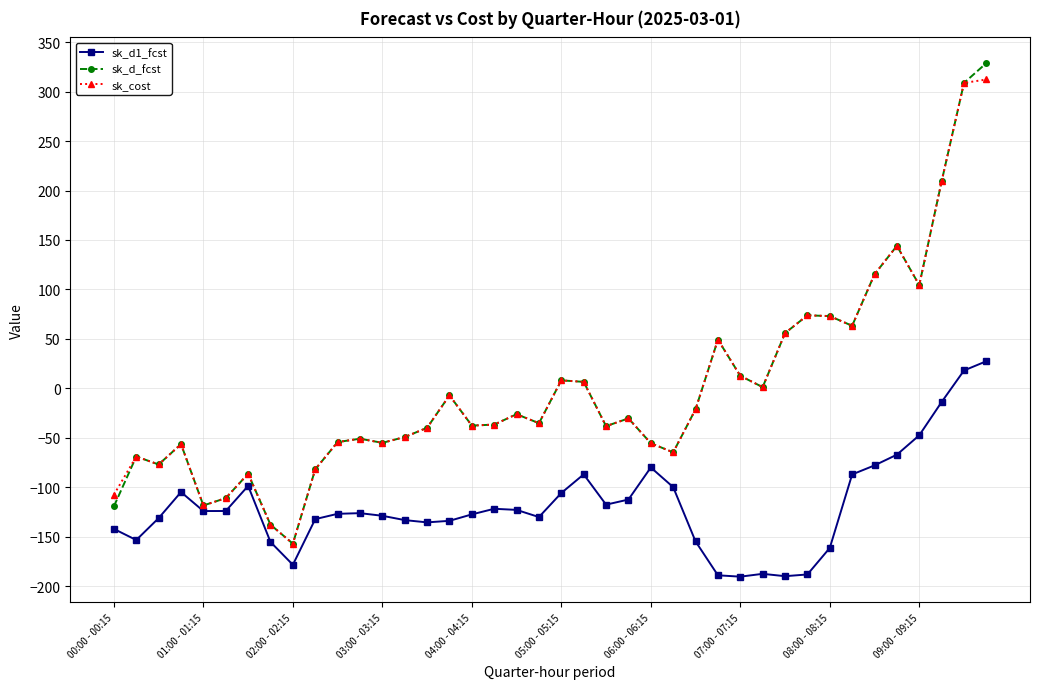

True or false: sk_cost has more than 1 points higher than both neighbors.

True